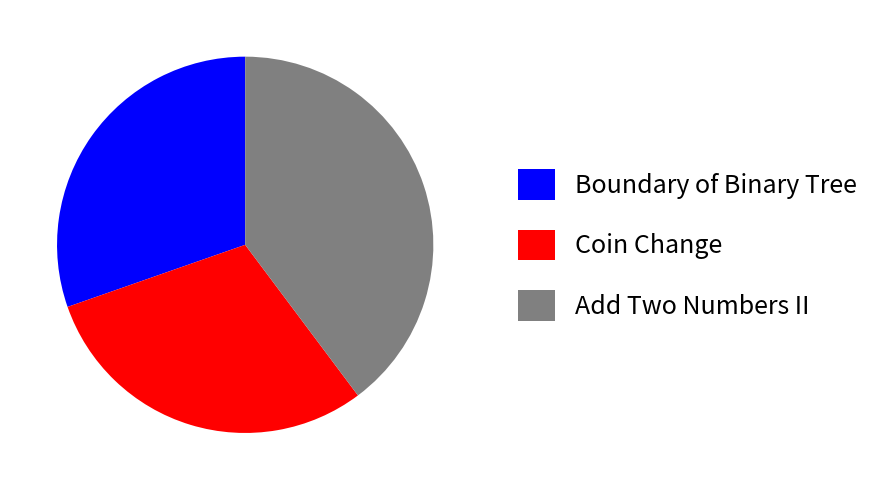

Is the sum of Add Two Numbers II and Boundary of Binary Tree greater than half?

Yes